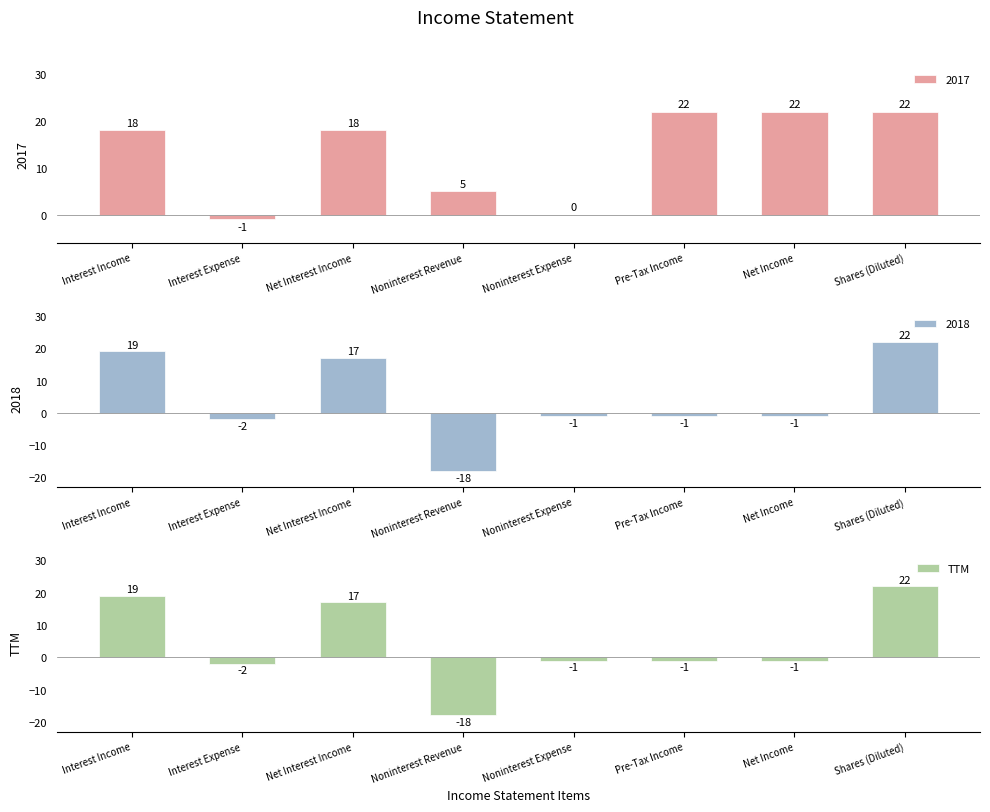

Where does the TTM series first go above -1?

Interest Income